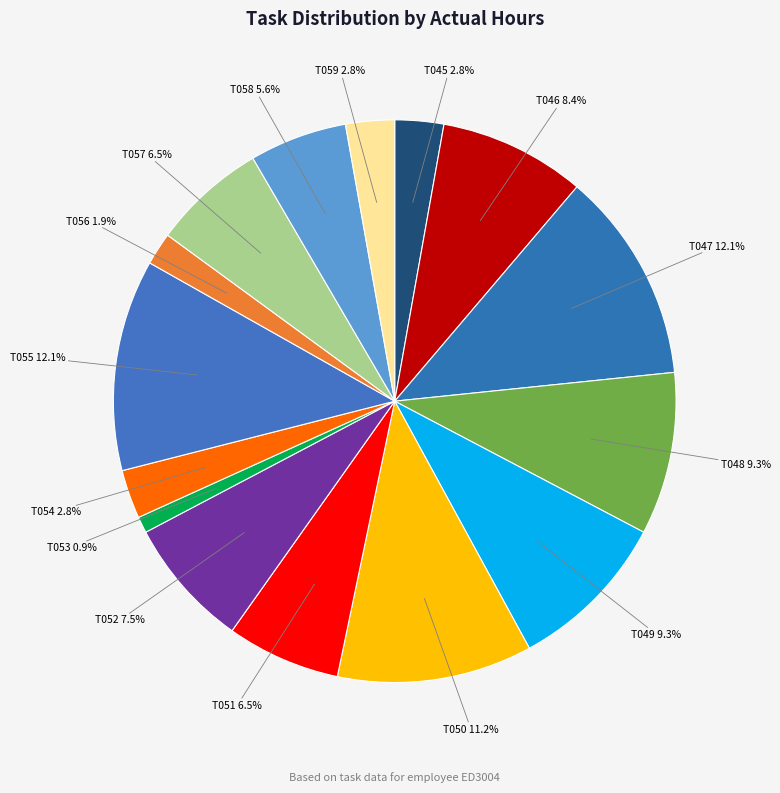

What is the smallest slice in the pie chart?

T053